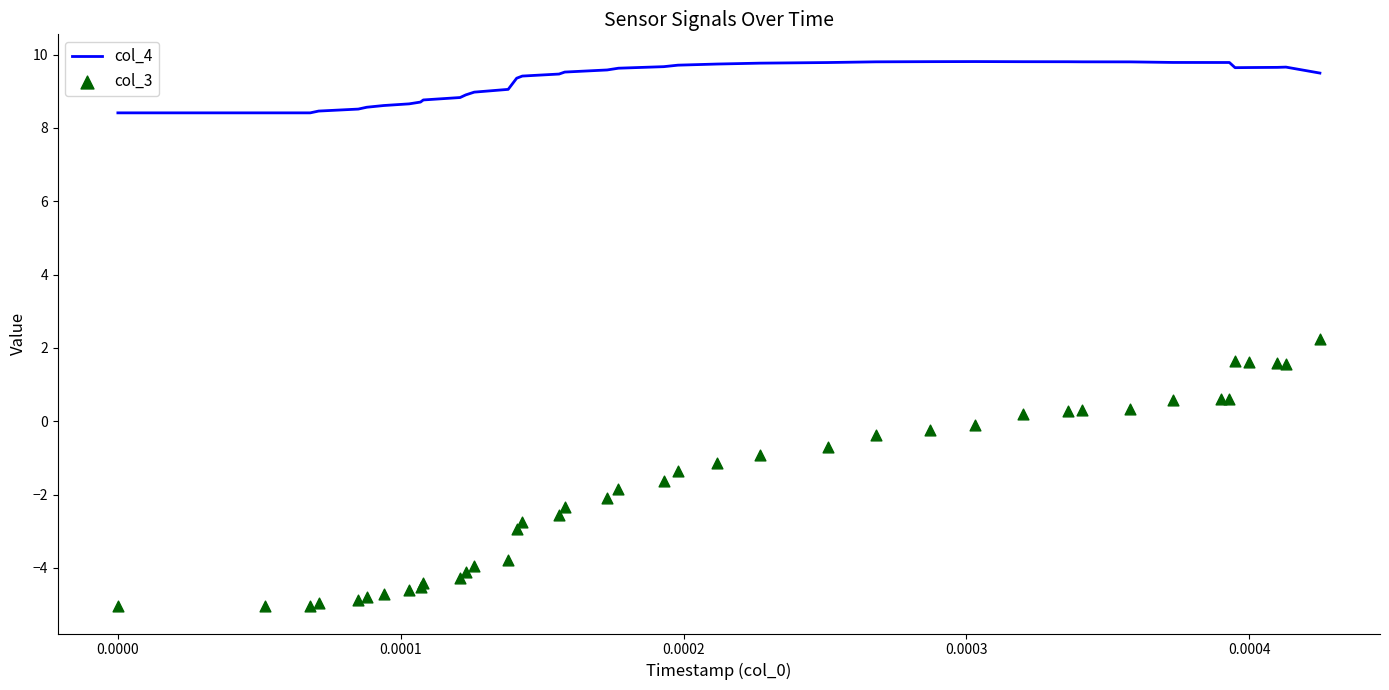

What are all the series names shown in the legend?

col_4, col_3